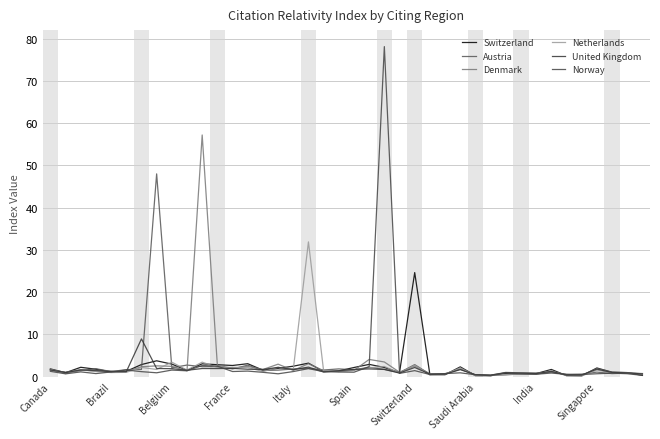

What are all the series names shown in the legend?

Switzerland, Austria, Denmark, Netherlands, United Kingdom, Norway